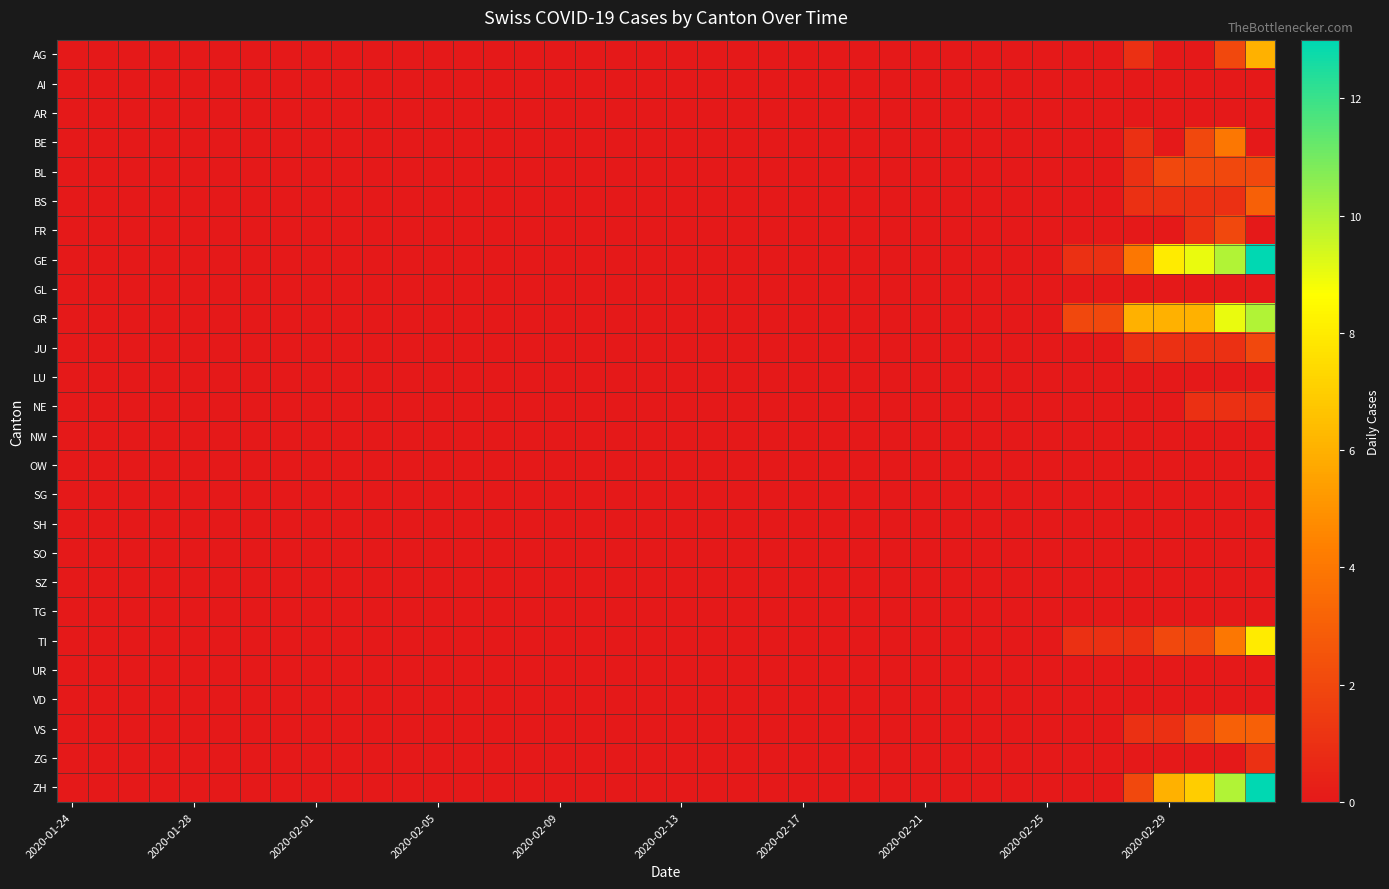

What is the greatest value displayed?

13